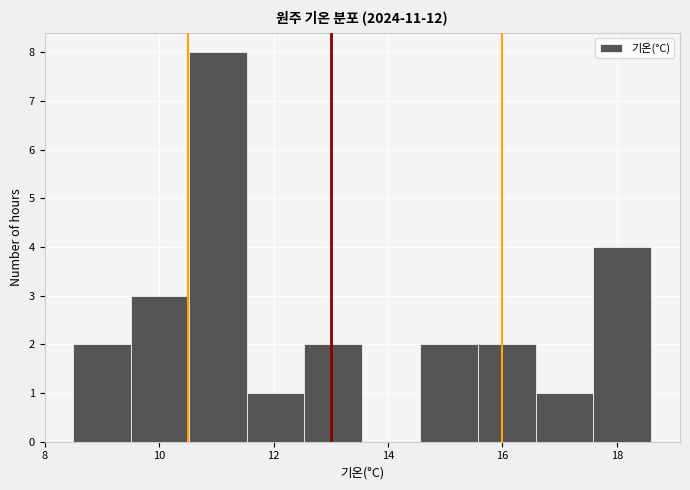

Which range on the x-axis has the tallest bar?

10.6 to 11.6